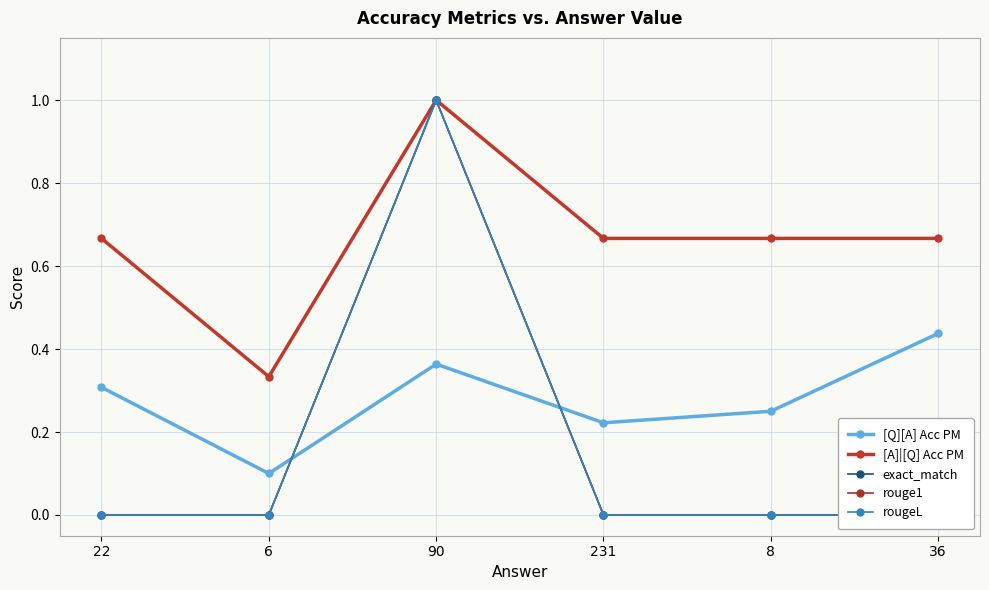

What is the difference between the second highest and second lowest values in the [Q][A] Acc PM series?

0.1